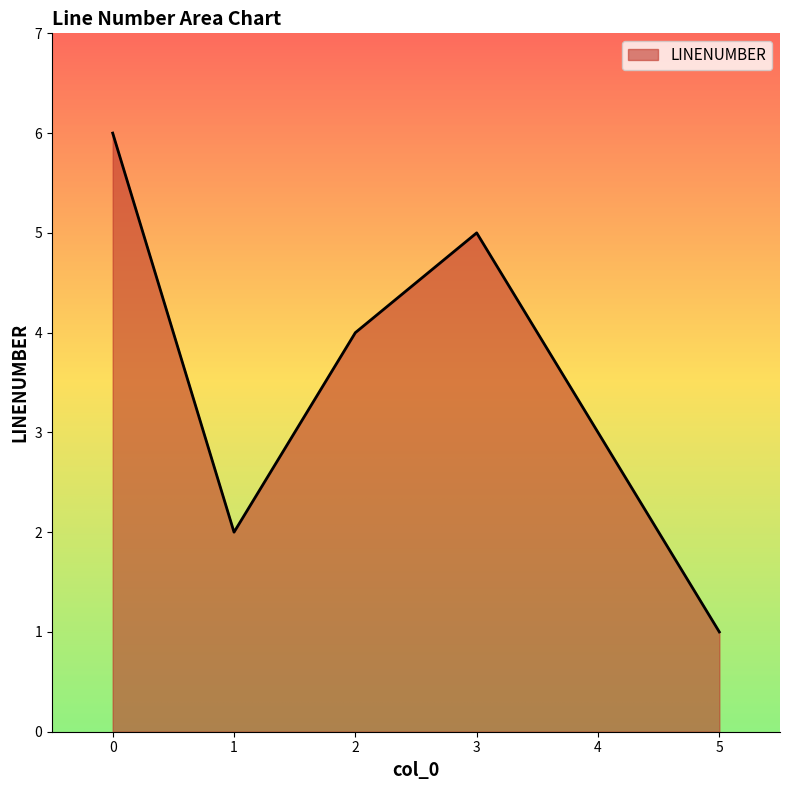

What is the difference between the second highest and minimum values?

4